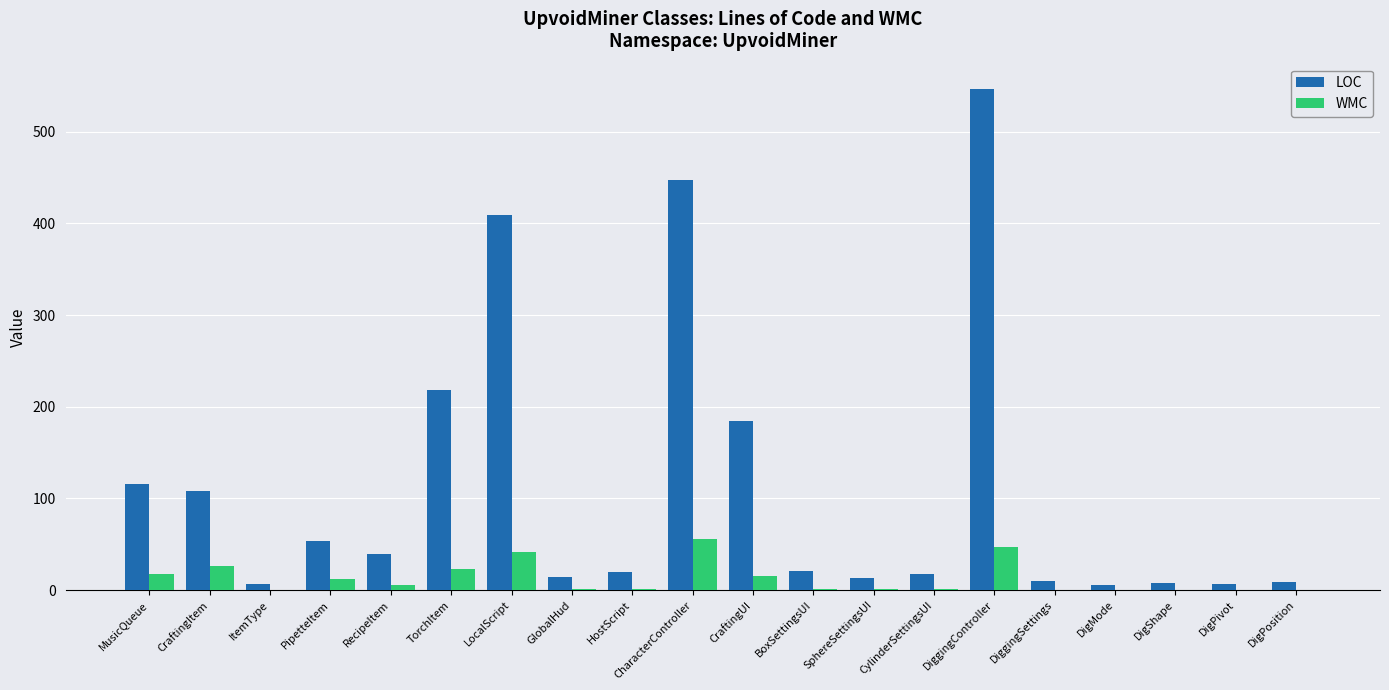

What is the sum of the LOC values at DigPivot and BoxSettingsUI?

28